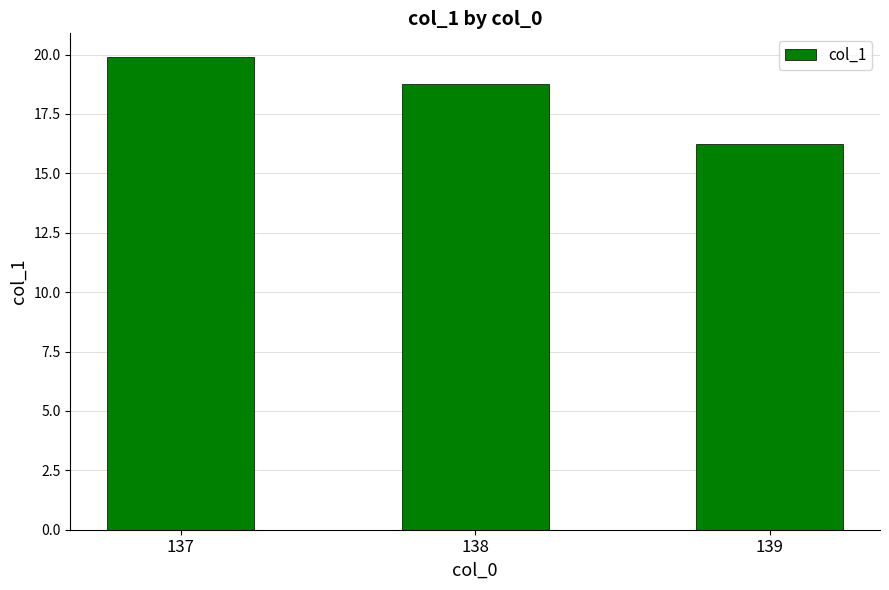

How many series are shown in this chart?

1